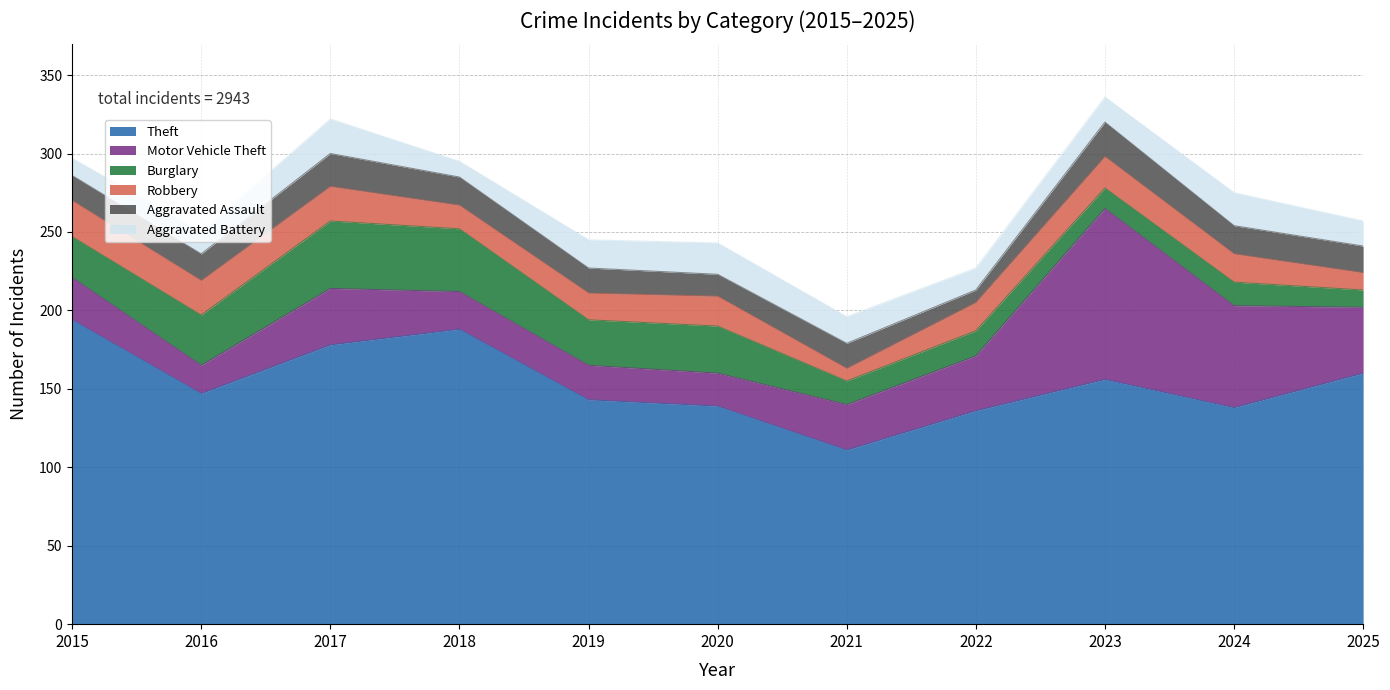

True or false: Aggravated Assault has a value of 35 at 2017.

False